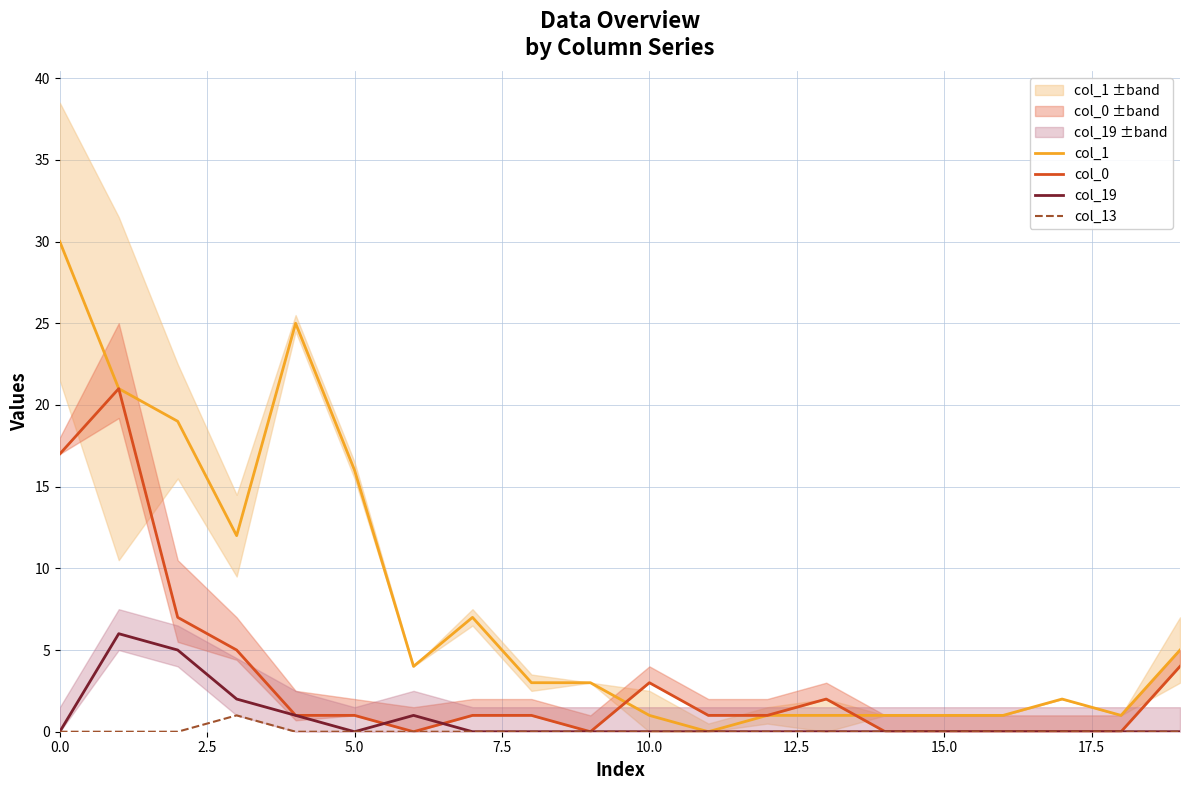

Does the chart display data point markers on the line(s)?

No